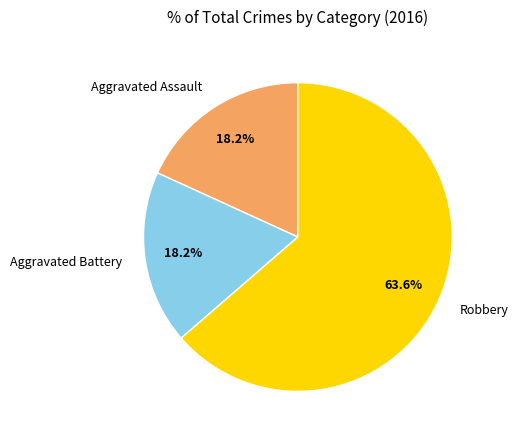

To the nearest percent, what portion does Aggravated Battery represent?

18%